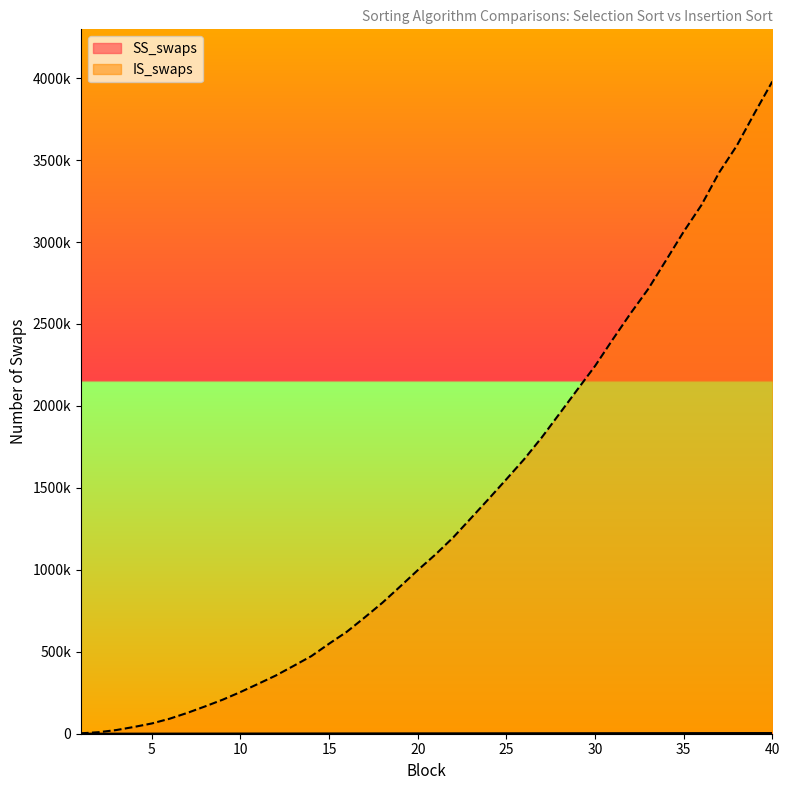

Which series has the widest spread of values?

IS_swaps